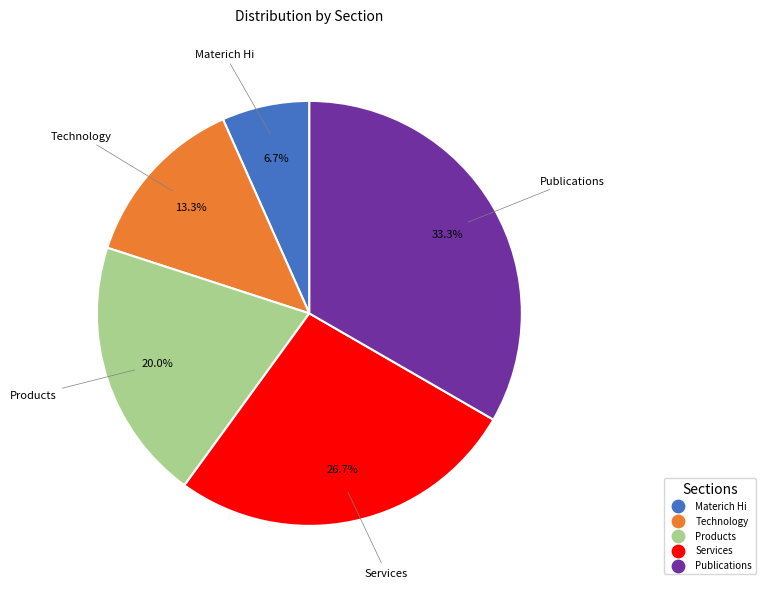

Which slice is the smallest?

Materich Hi